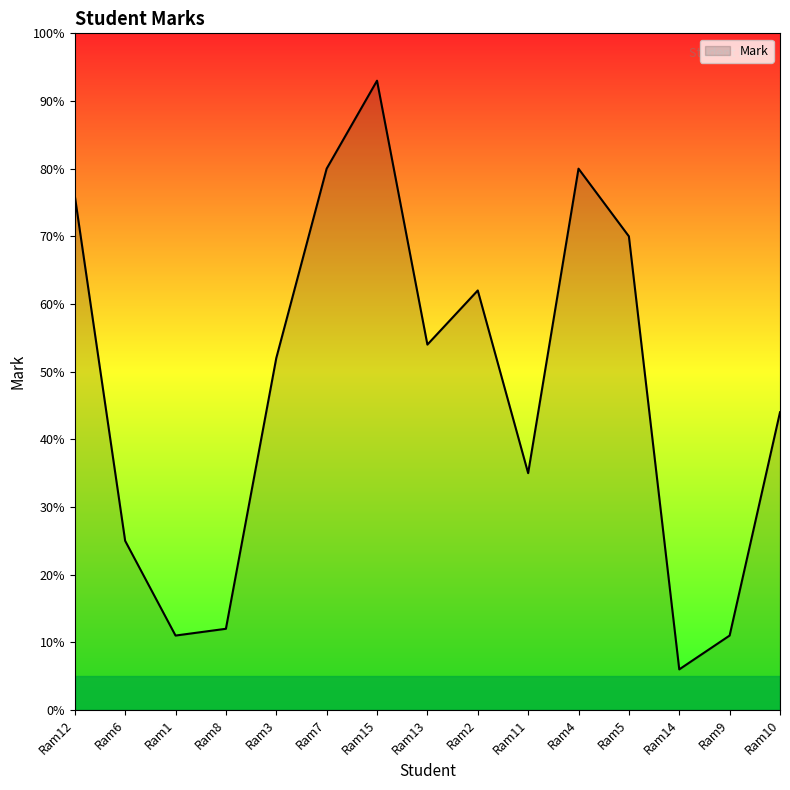

Reading right to left, extract all data points from this chart.

44	11	6	70	80	35	62	54	93	80	52	12	11	25	76